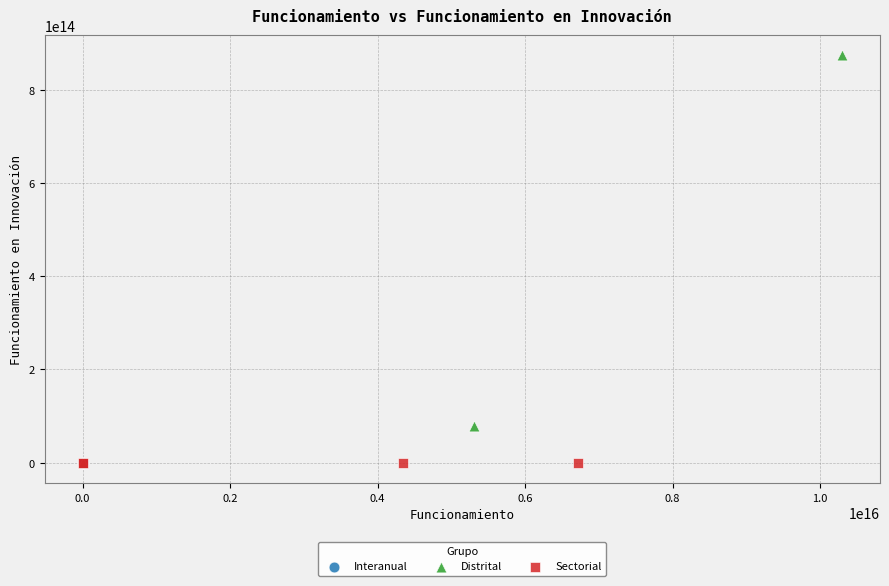

Which series contains the highest Y value?

Distrital